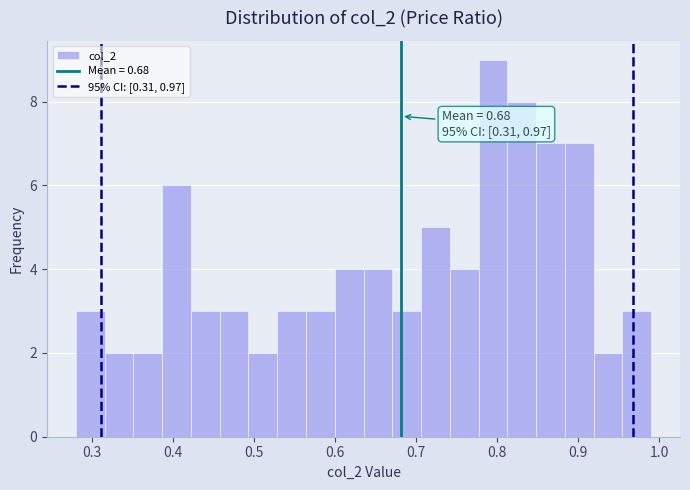

Read against the x-axis, roughly where is the centre of the tallest bar?

0.79